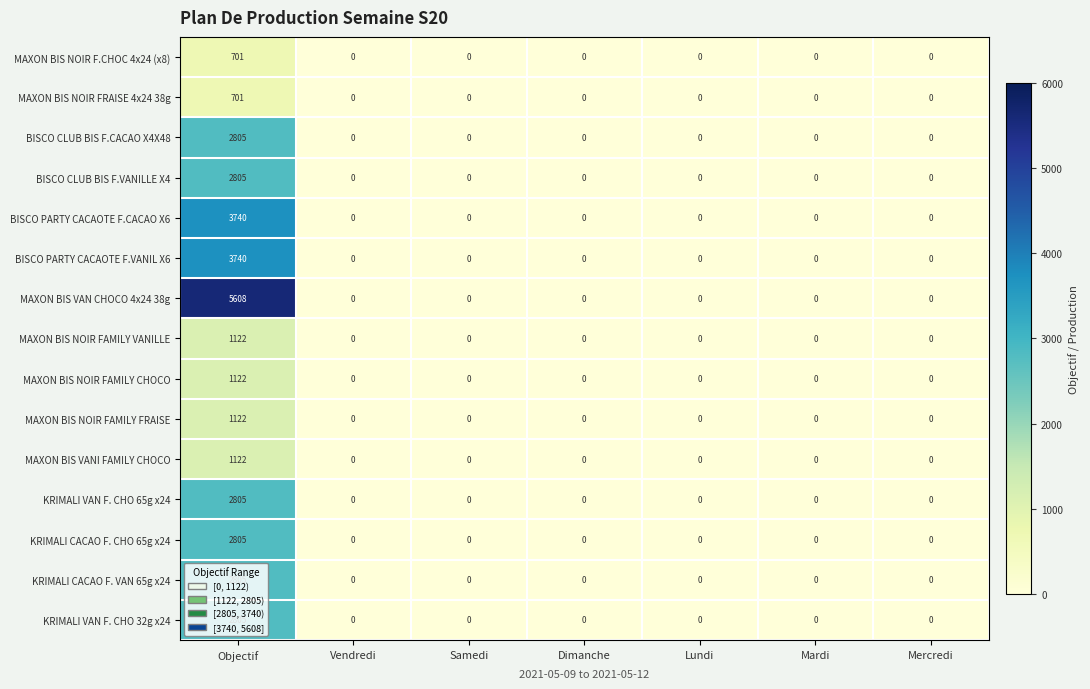

The MAXON BIS NOIR FAMILY VANILLE series shows 743 at Vendredi. True or false?

False